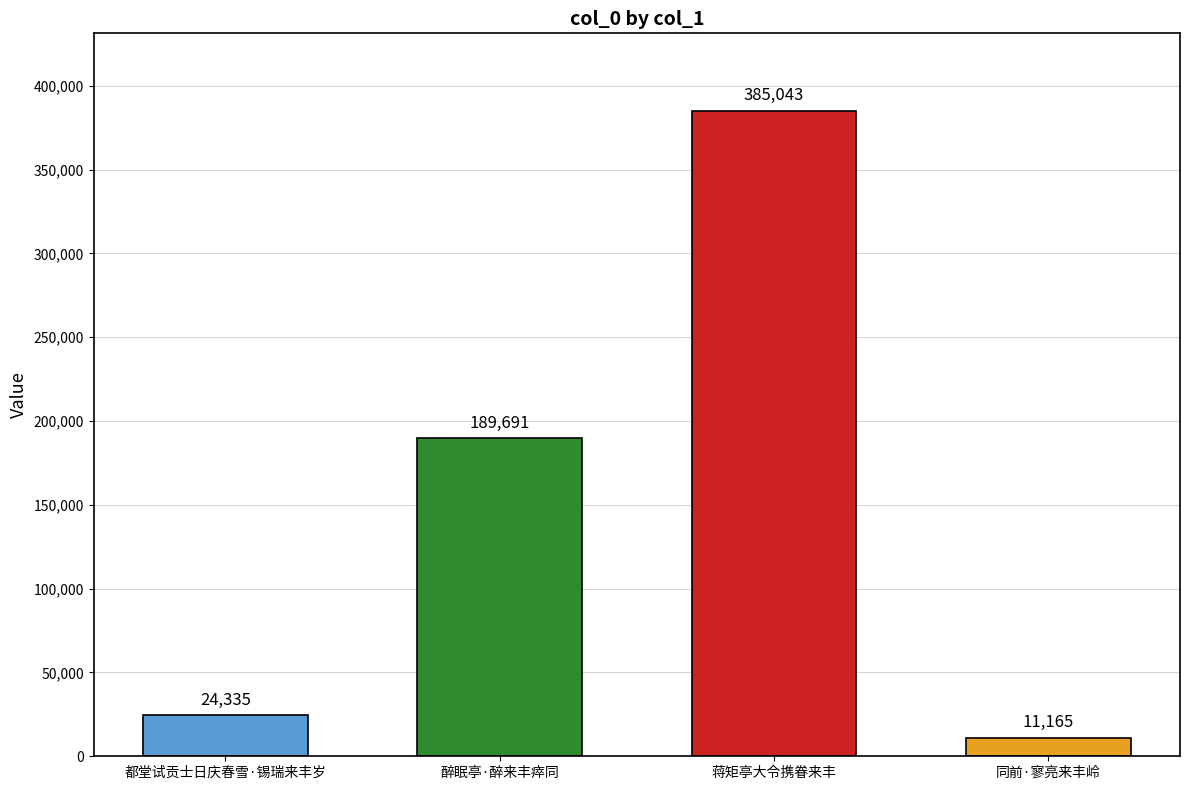

Where is the data nearest to the value 198104?

醉眠亭·醉来丰瘁同